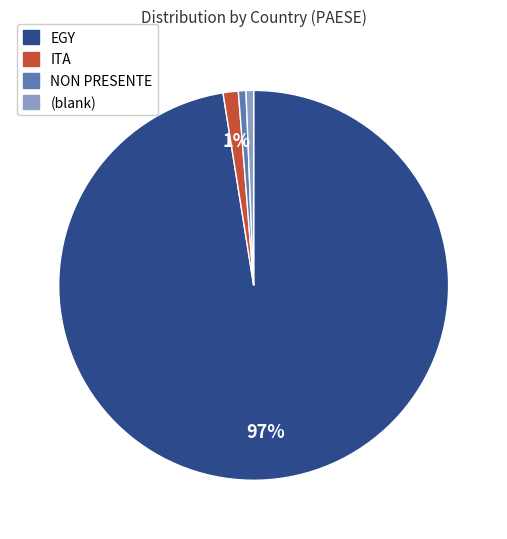

Is there a majority slice in this chart?

Yes